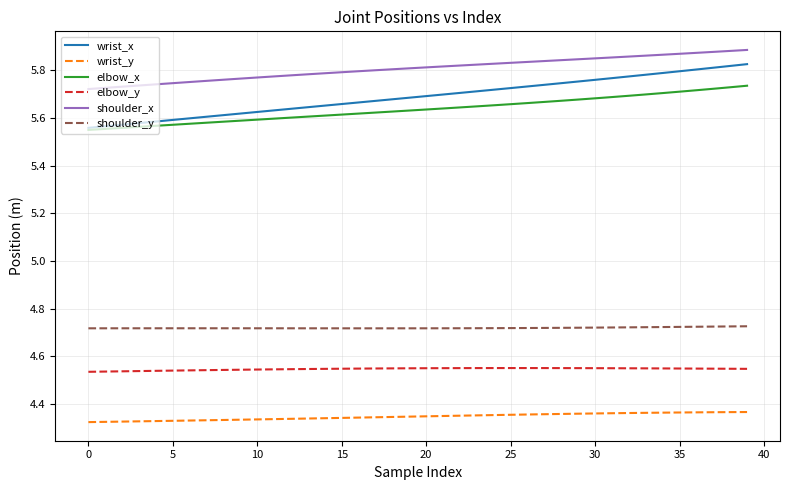

Rank the series by their maximum value, from highest to lowest.

shoulder_x, wrist_x, elbow_x, shoulder_y, elbow_y, wrist_y